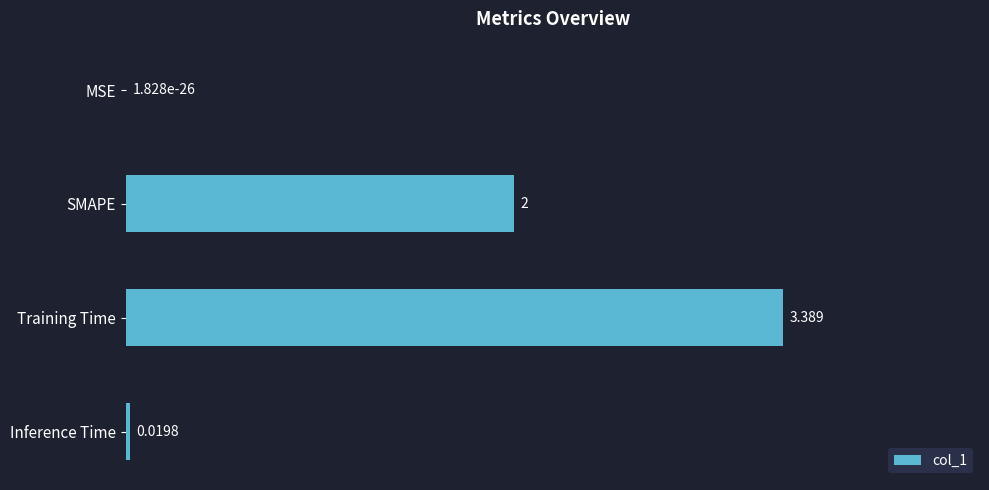

Which category has the highest value across all series?

Training Time